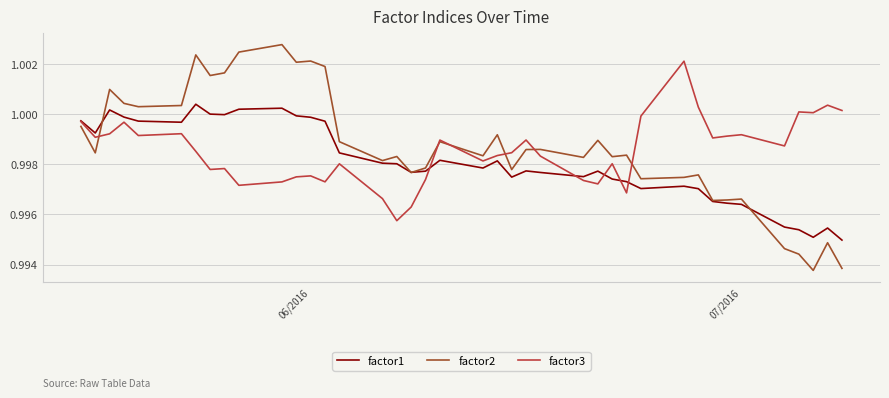

List the series in order of their peak value, highest first.

factor2, factor3, factor1